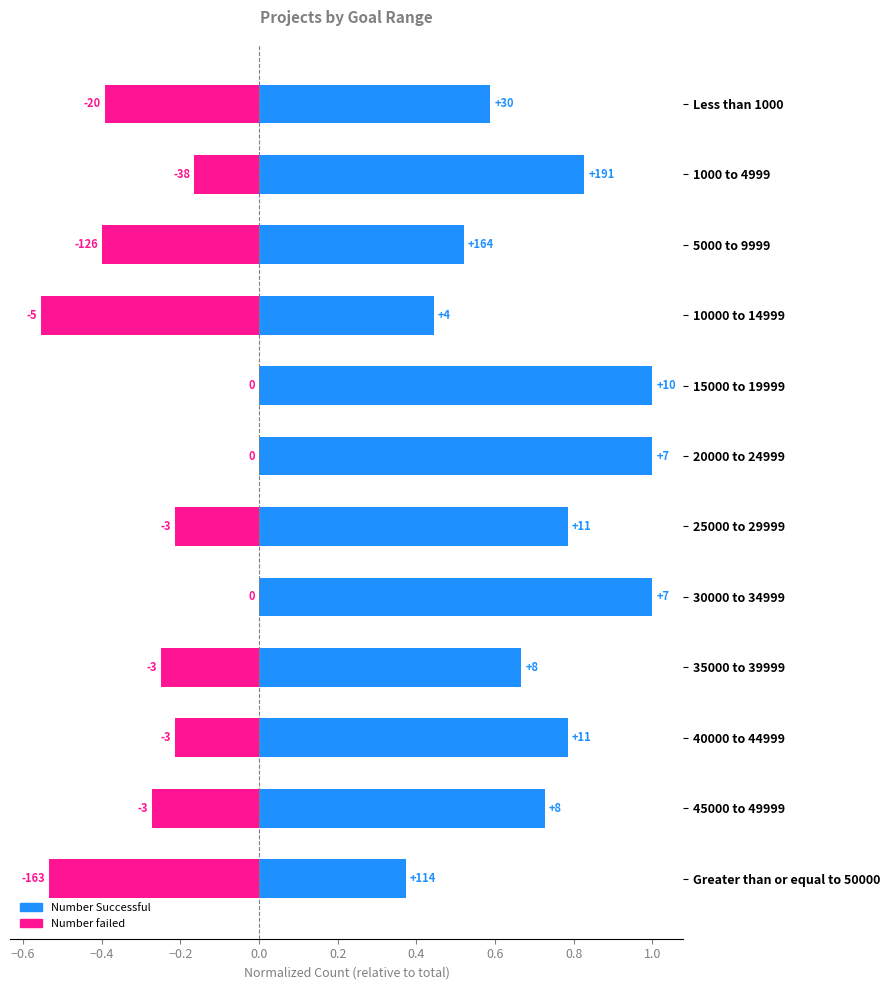

True or false: Number failed has a value of -0.5 at Greater than or equal to 50000.

True